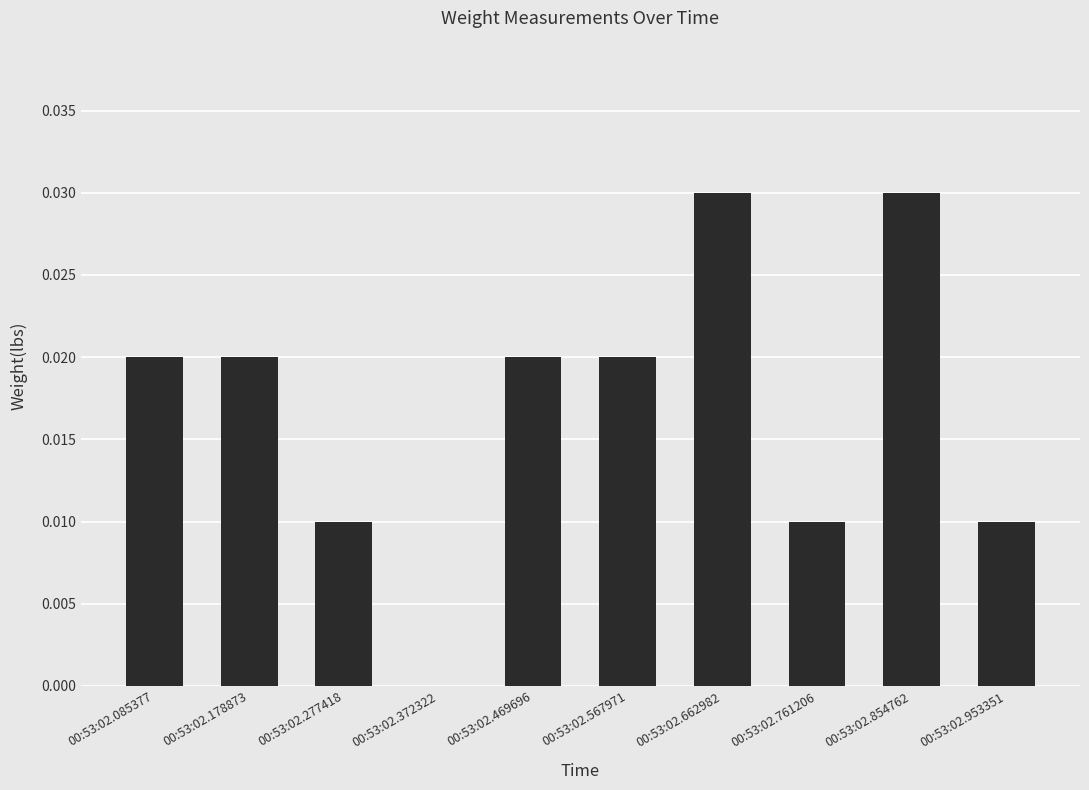

The value at 00:53:02.469696 is 0.0. True or false?

True